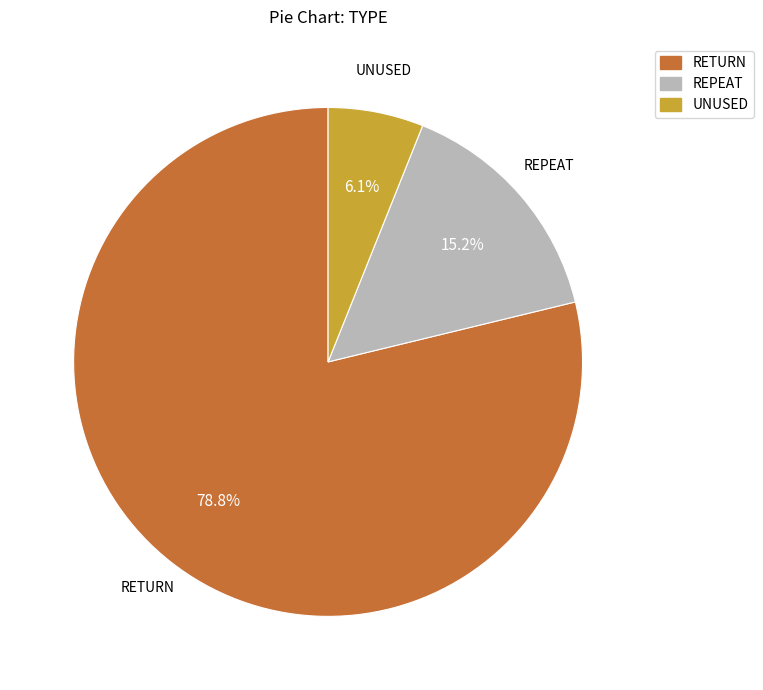

Rank the categories by value from highest to lowest.

RETURN, REPEAT, UNUSED